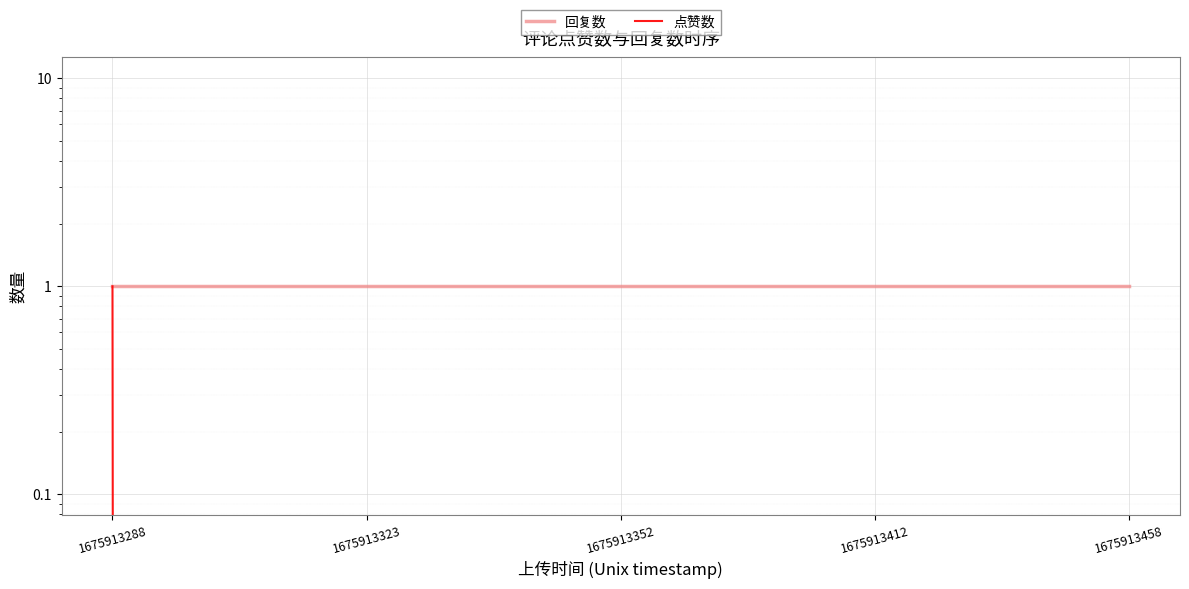

Which series has the largest total across all categories?

回复数